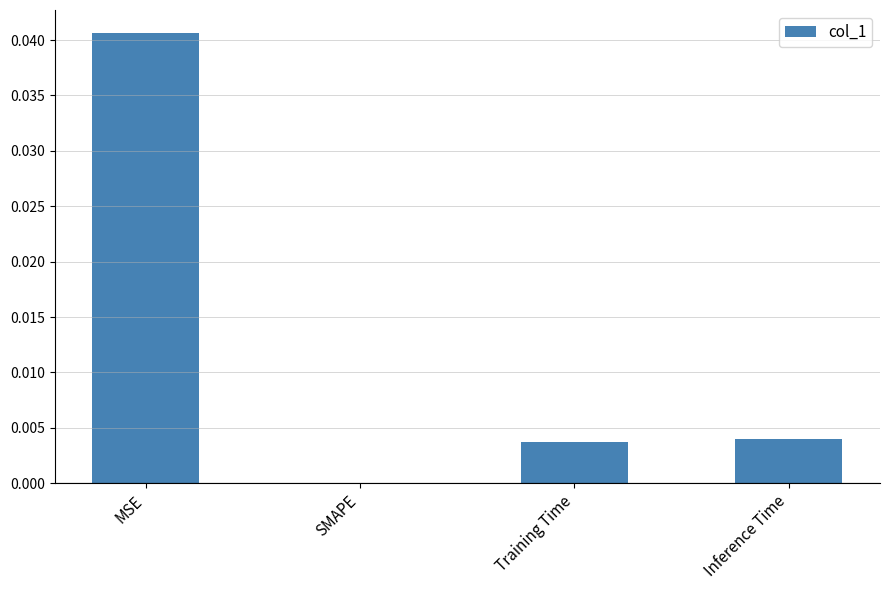

Which has a higher value, SMAPE or MSE?

MSE